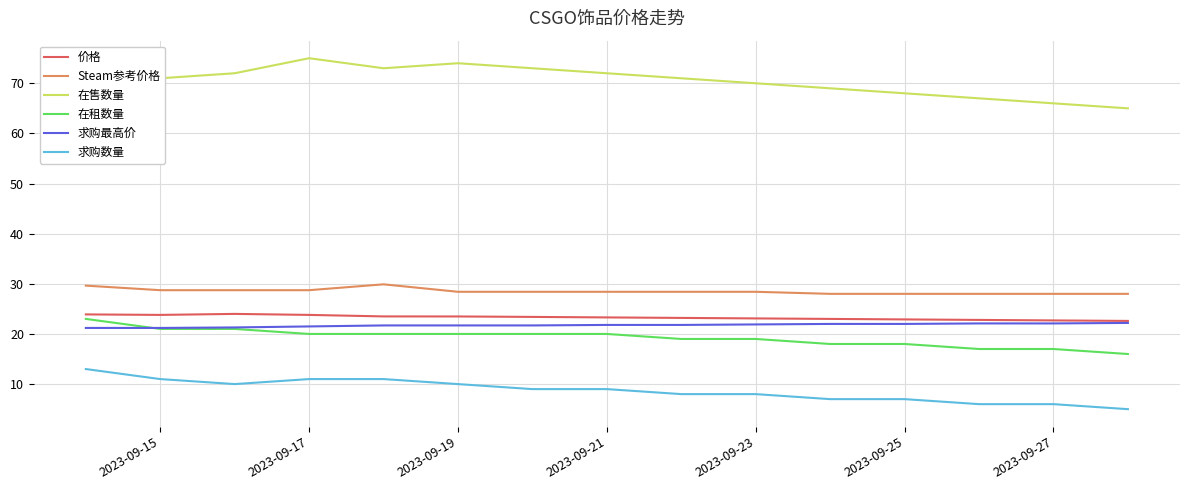

Does the chart display data point markers on the line(s)?

No